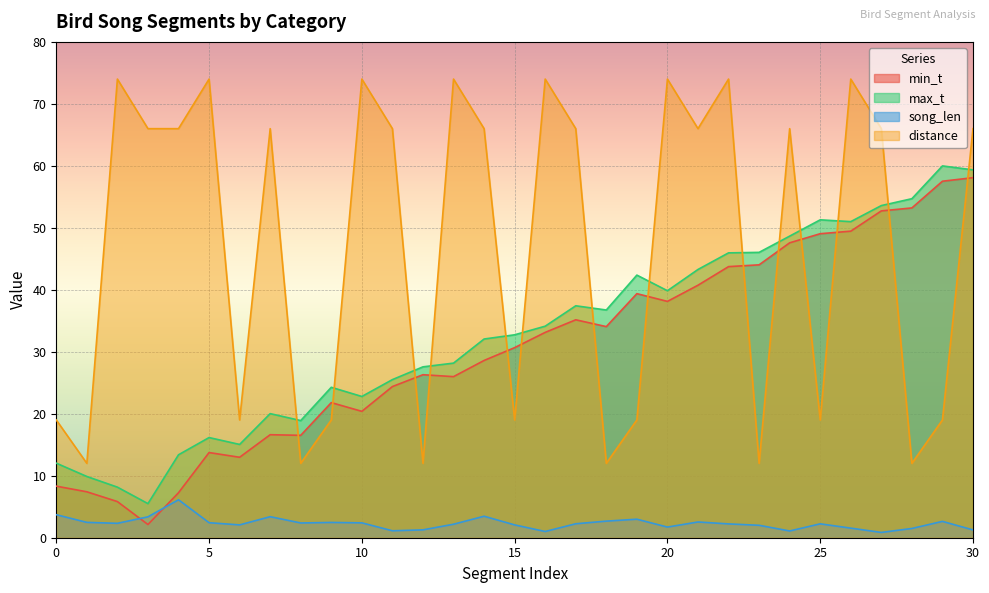

Count the number of data series in this chart.

4